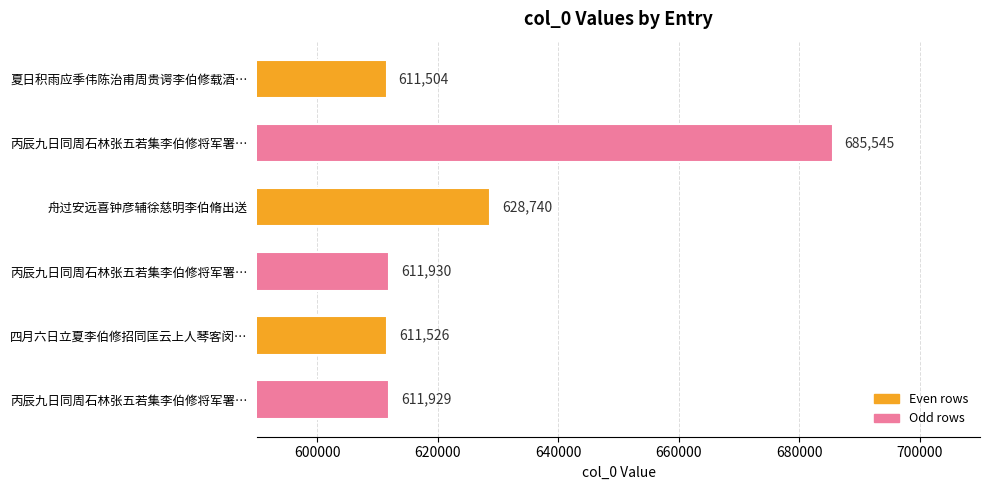

Count the number of data series in this chart.

1